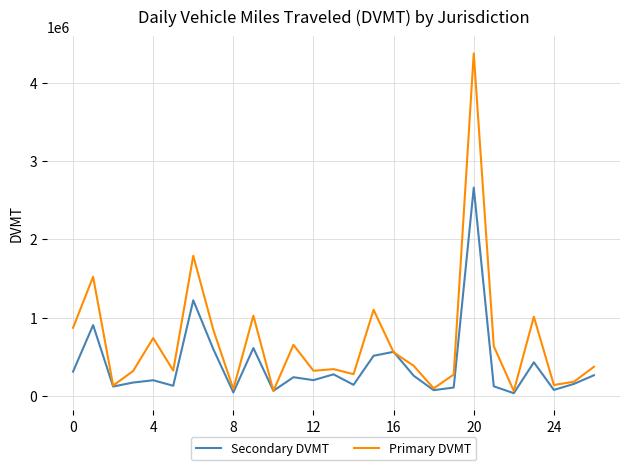

Count the number of categories in the chart.

27